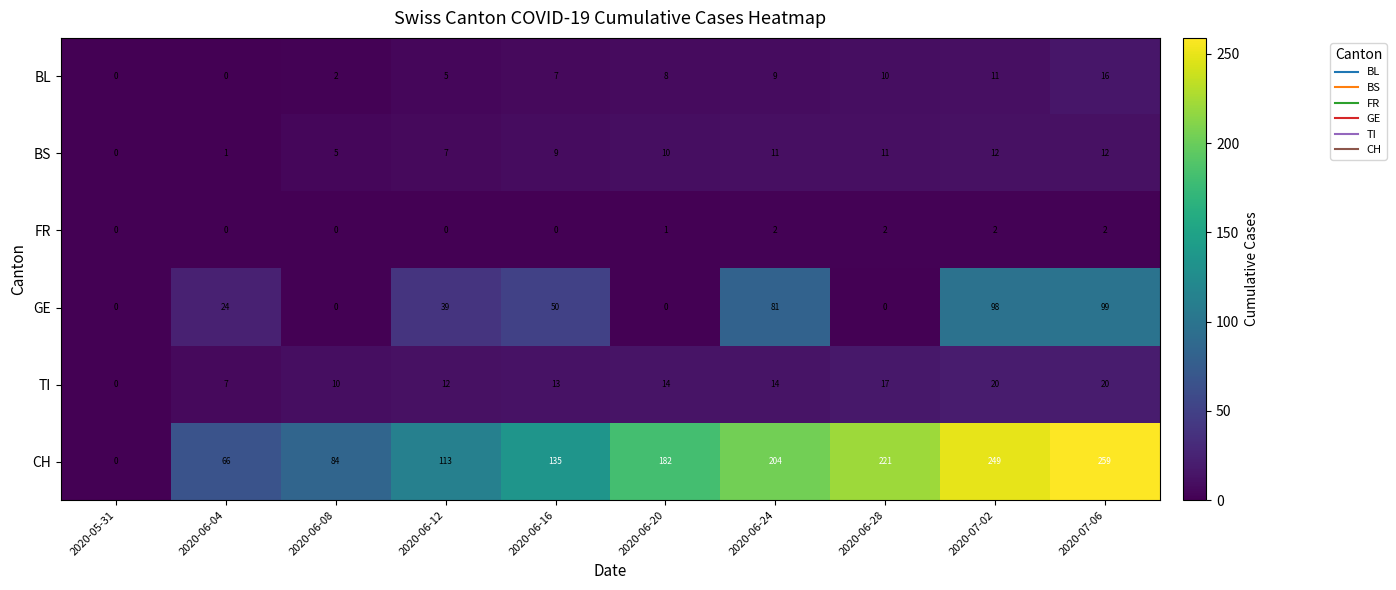

At which label does TI reach its minimum?

2020-05-31